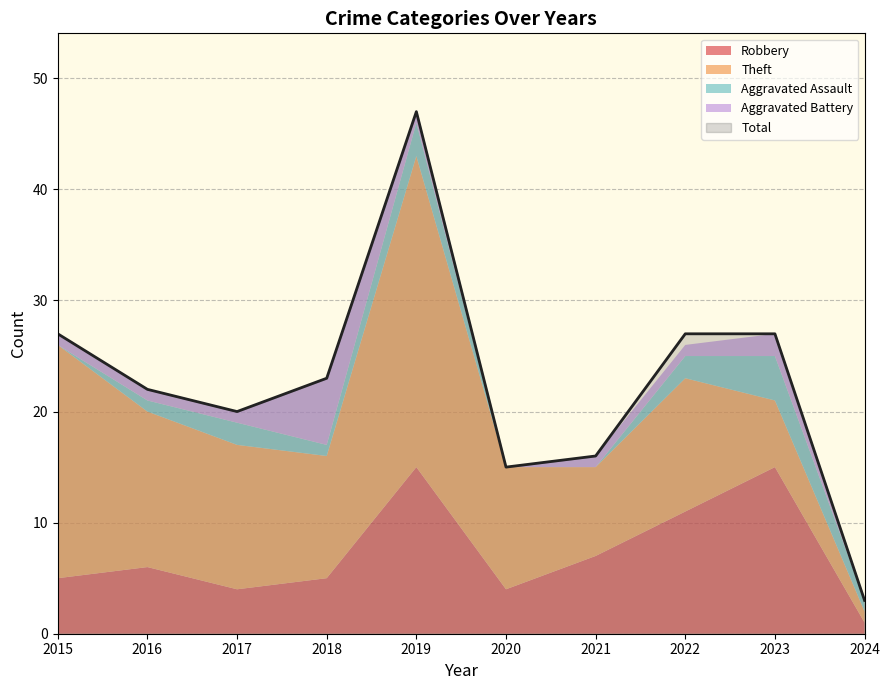

Rank the series by their maximum value, from highest to lowest.

Total, Theft, Robbery, Aggravated Battery, Aggravated Assault